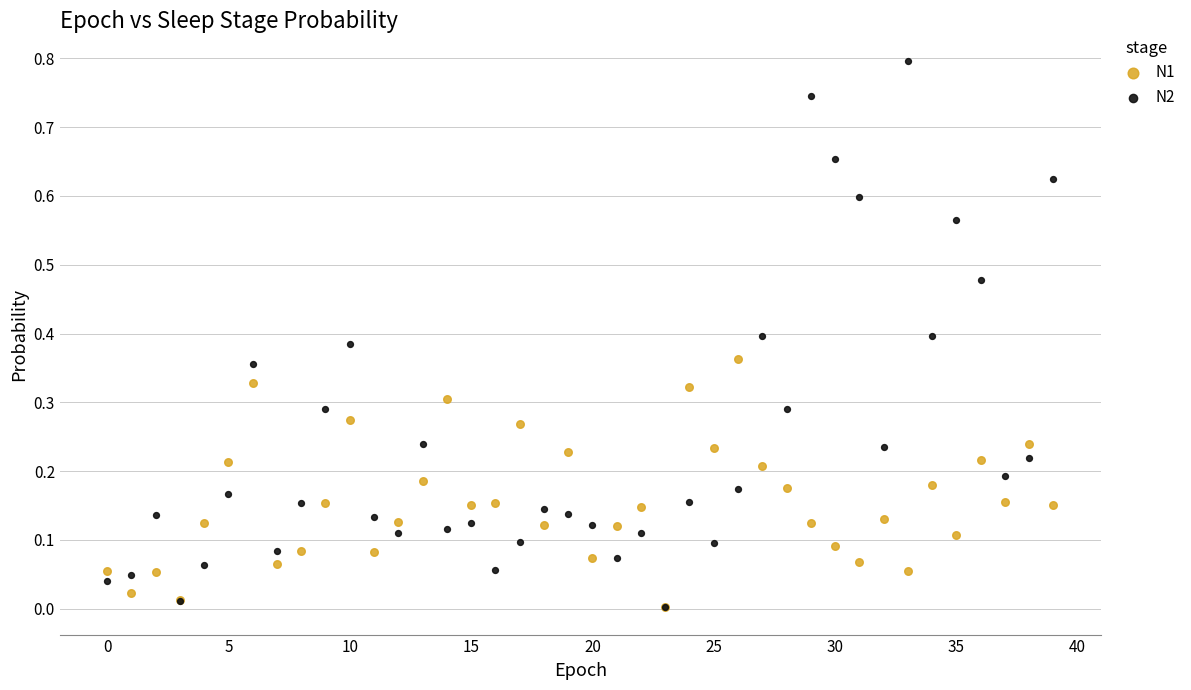

What are all the series names shown in the legend?

N1, N2